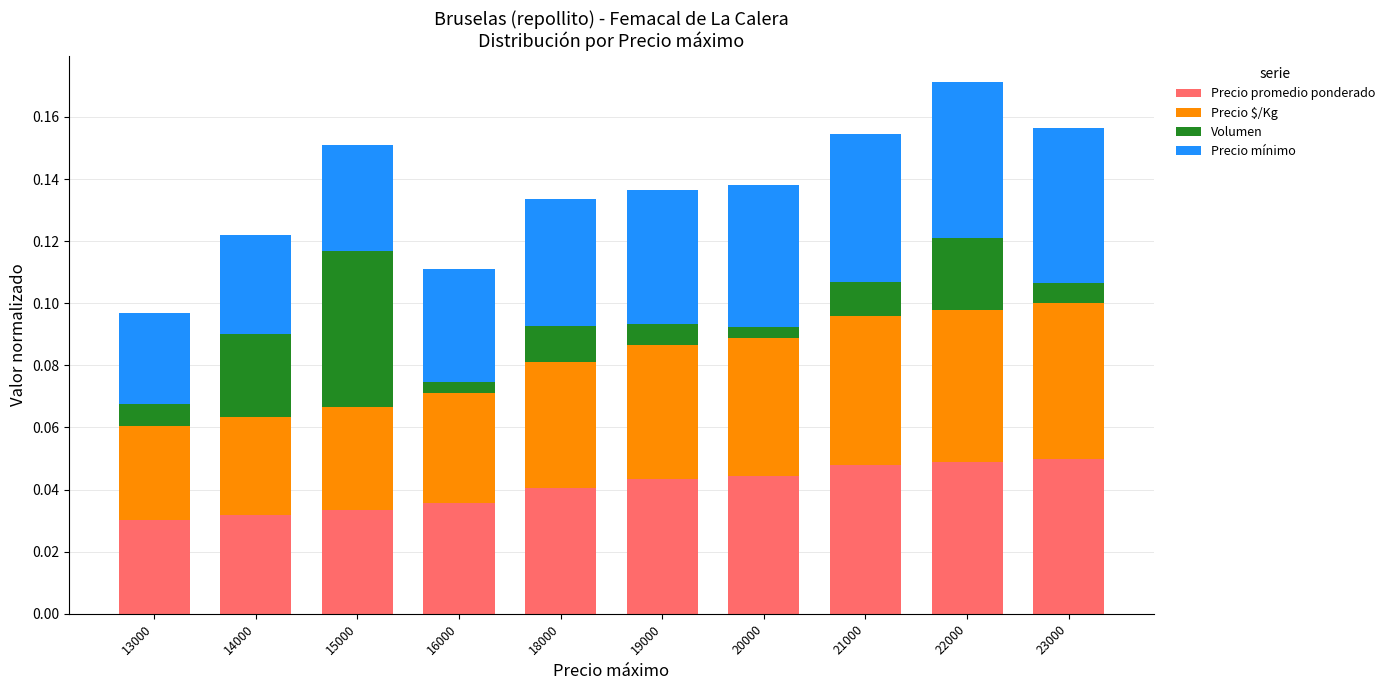

Are the bars horizontal?

No